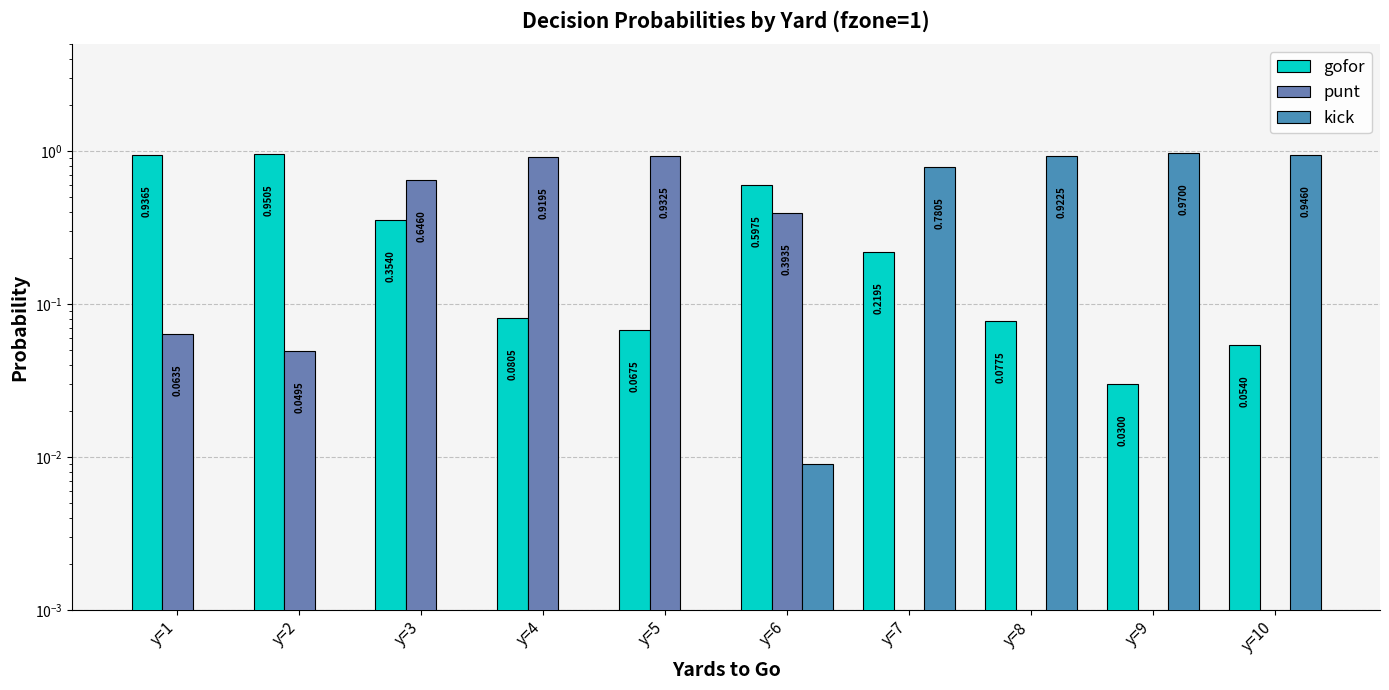

What are all the series names shown in the legend?

gofor, punt, kick